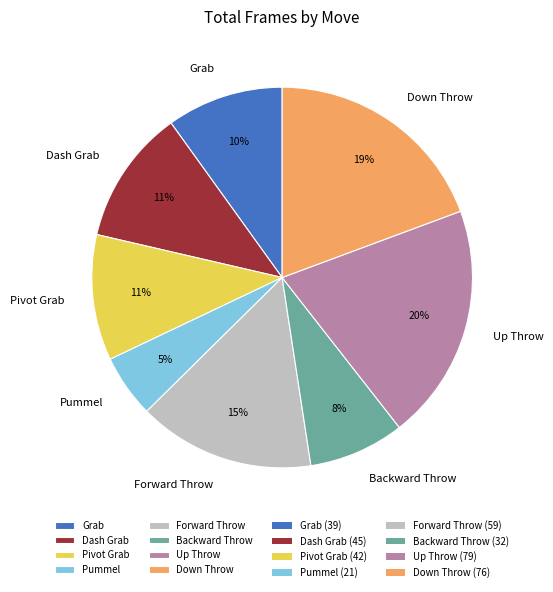

To the nearest percent, what is the average slice percentage?

12%